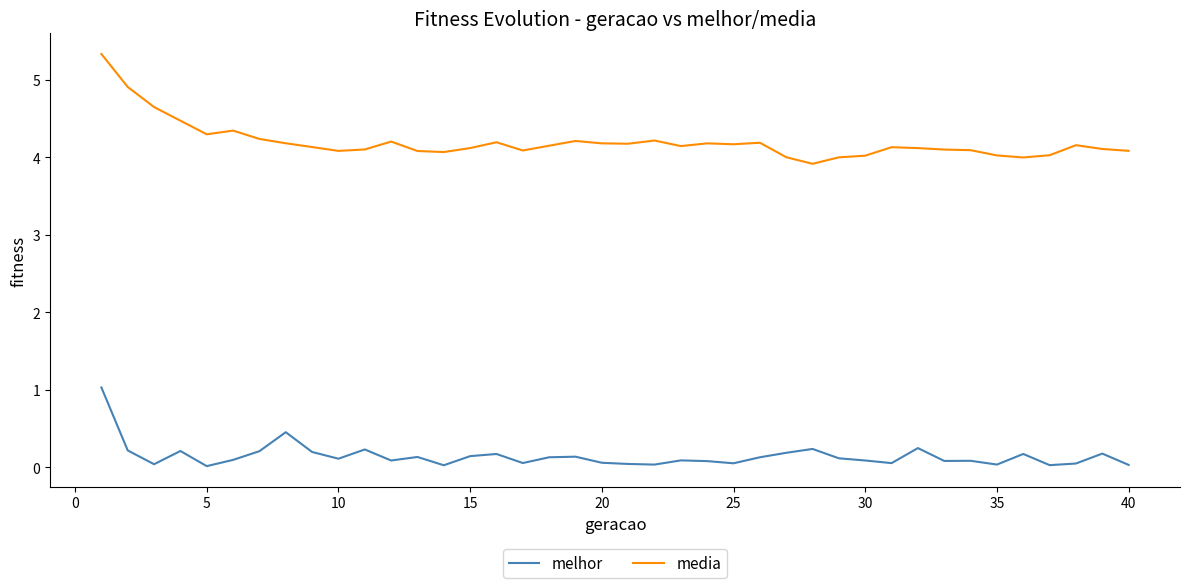

Rank the series by their average value, from lowest to highest.

melhor, media